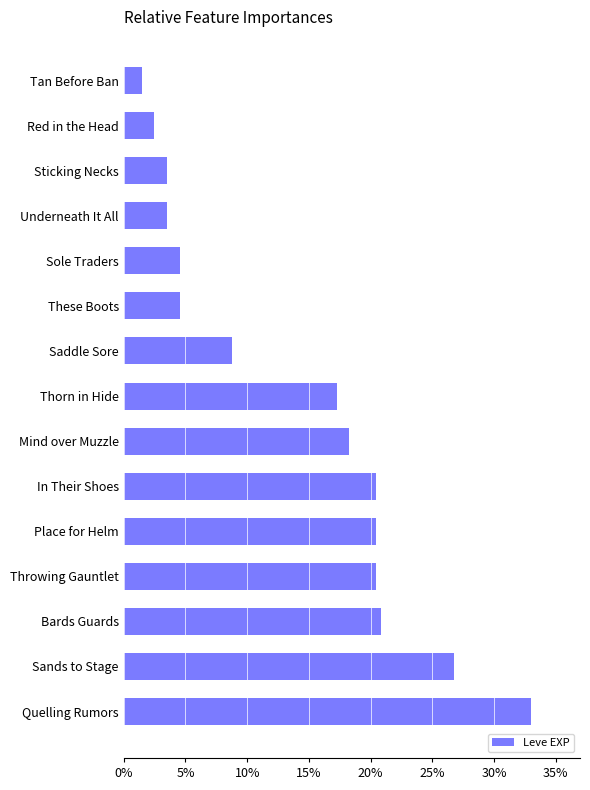

Count the number of values greater than 17.

8